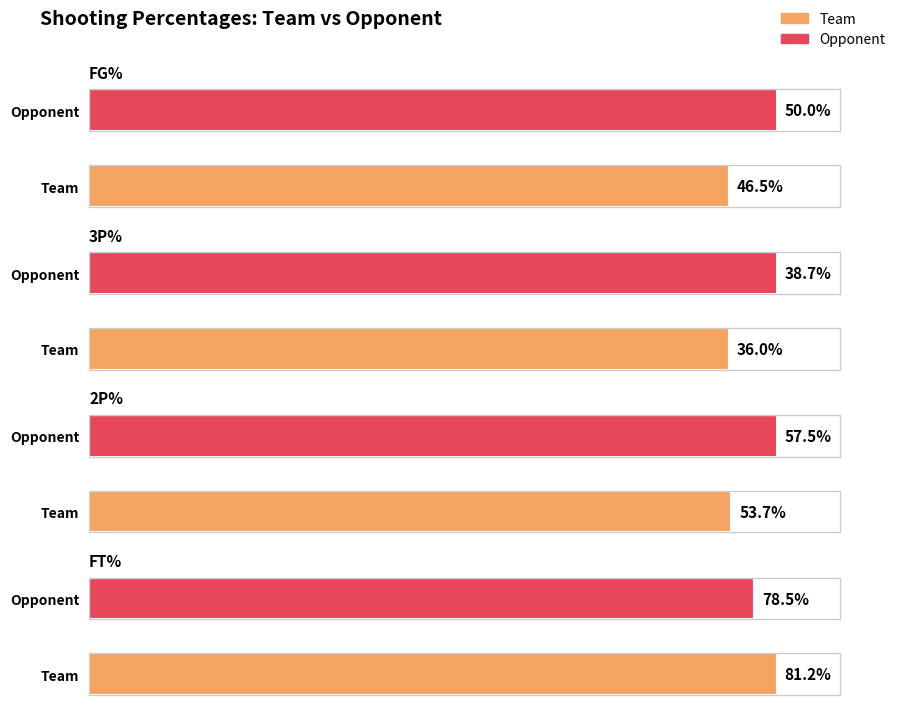

True or false: FG% has a value of 0.5 at Team.

True